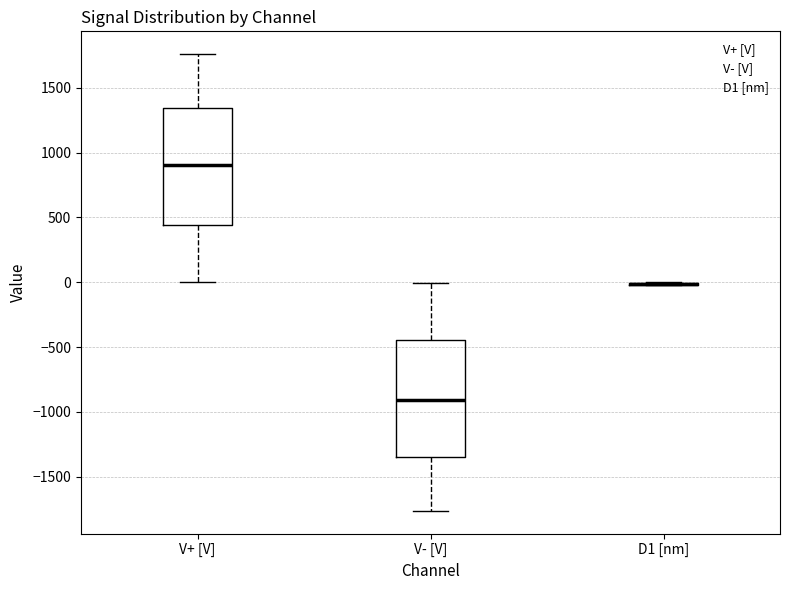

Reading left to right, transcribe this box plot: for each box, give where its median line is, the range the box spans, and where its two whiskers end, as read against the y-axis. The values are not printed on the chart, so give them approximately, as read against the axis.

V+ [V]: median 900, box 450 to 1350, whiskers 0 to 1750
V- [V]: median -900, box -1350 to -450, whiskers -1750 to 0
D1 [nm]: box collapsed to a line at 0, whiskers 0 to 0